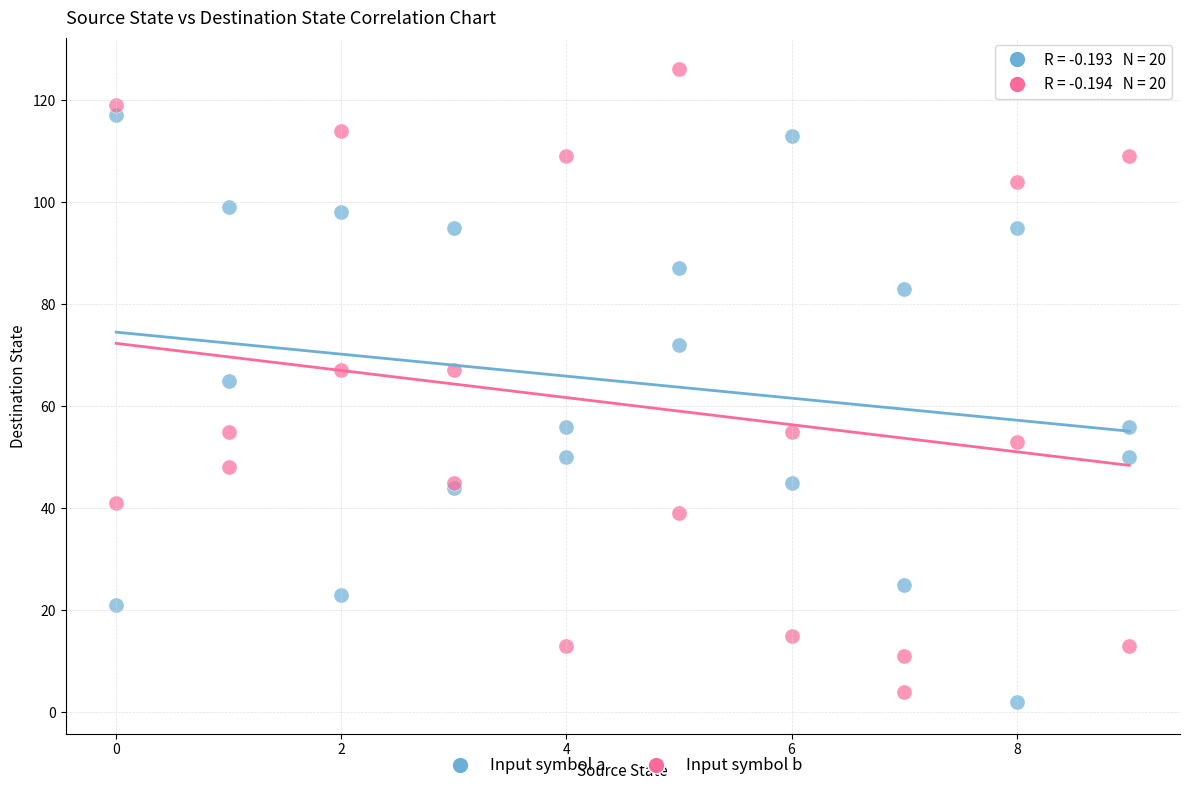

Which series has the largest Y range (max minus min)?

Input symbol b